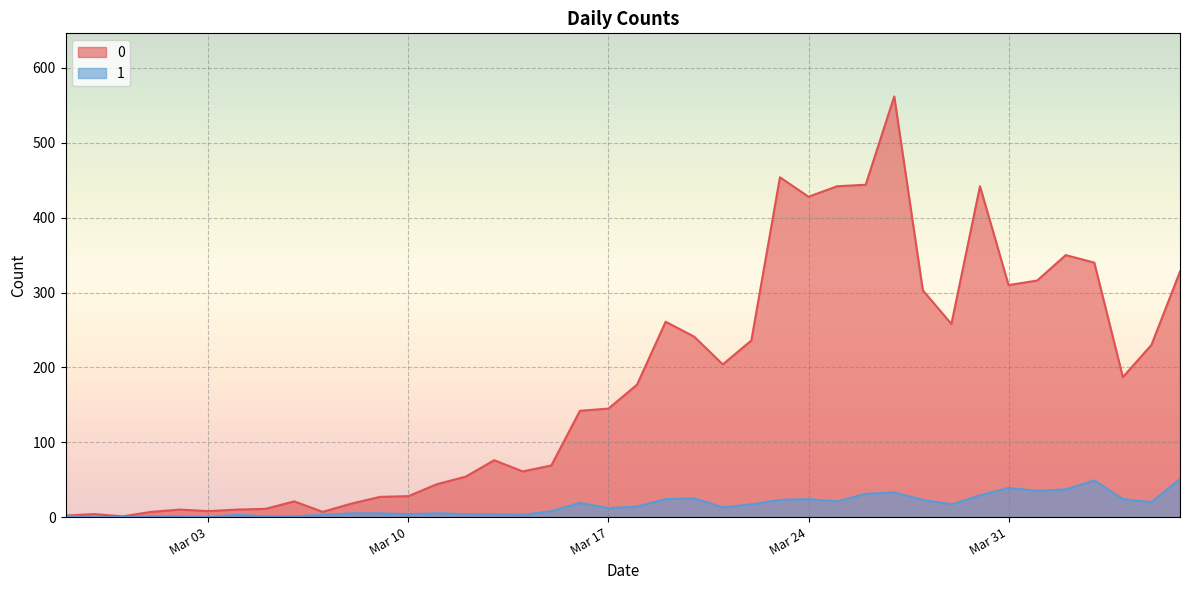

What is the average value of the 0 series?

181